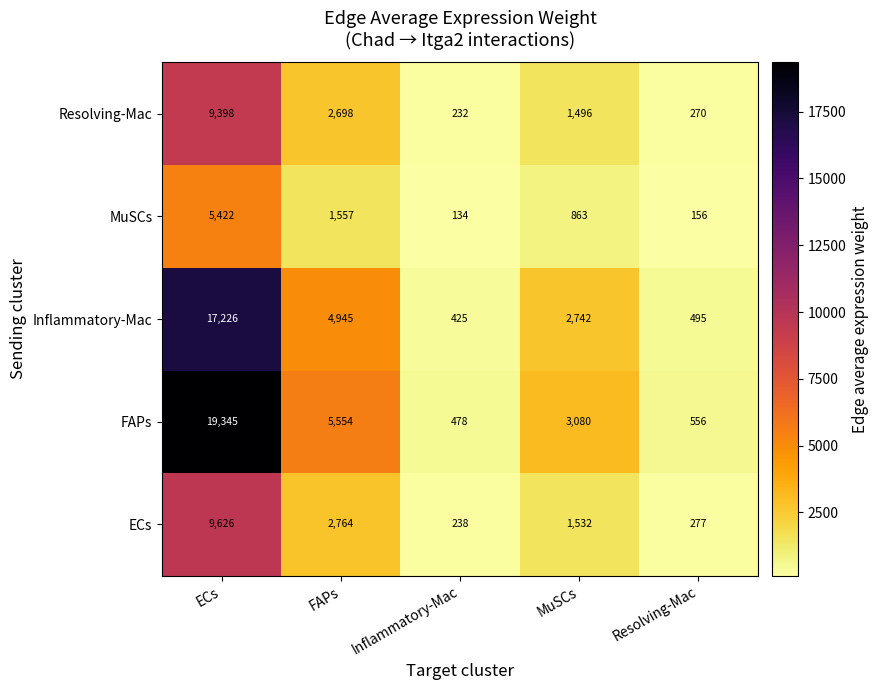

Which series has the largest total across all categories?

FAPs